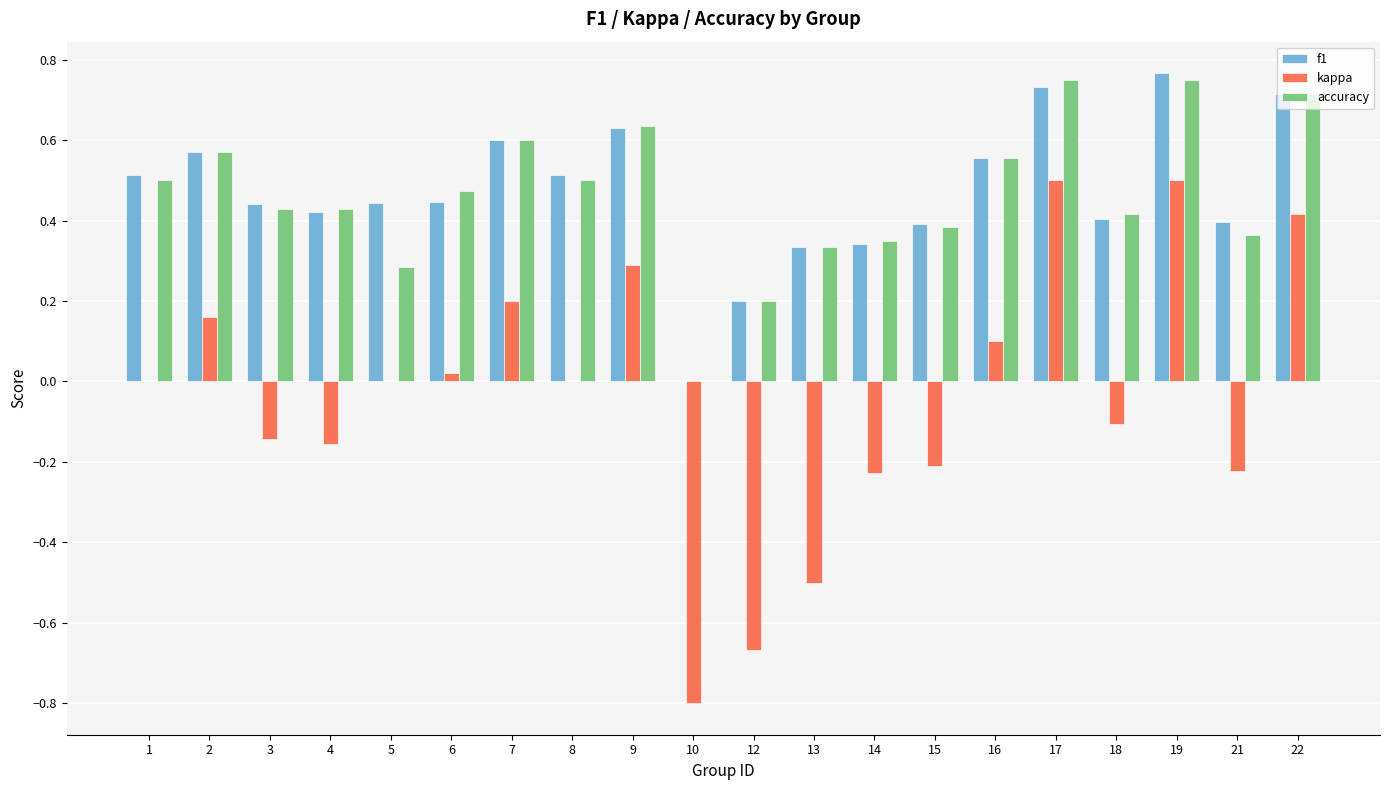

Is it true that accuracy equals 0.2 at 8?

False